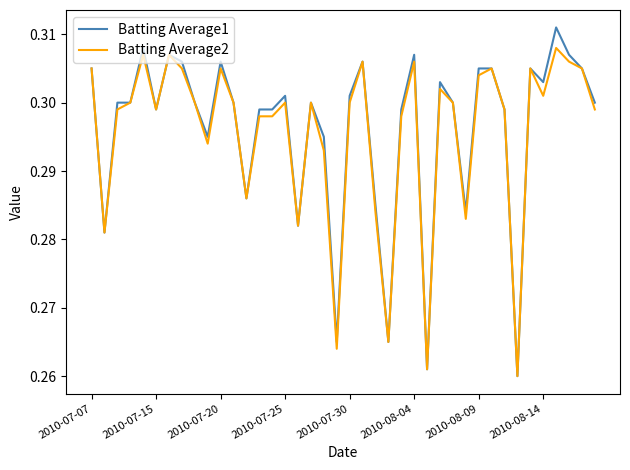

Which series has the largest total across all categories?

Batting Average1